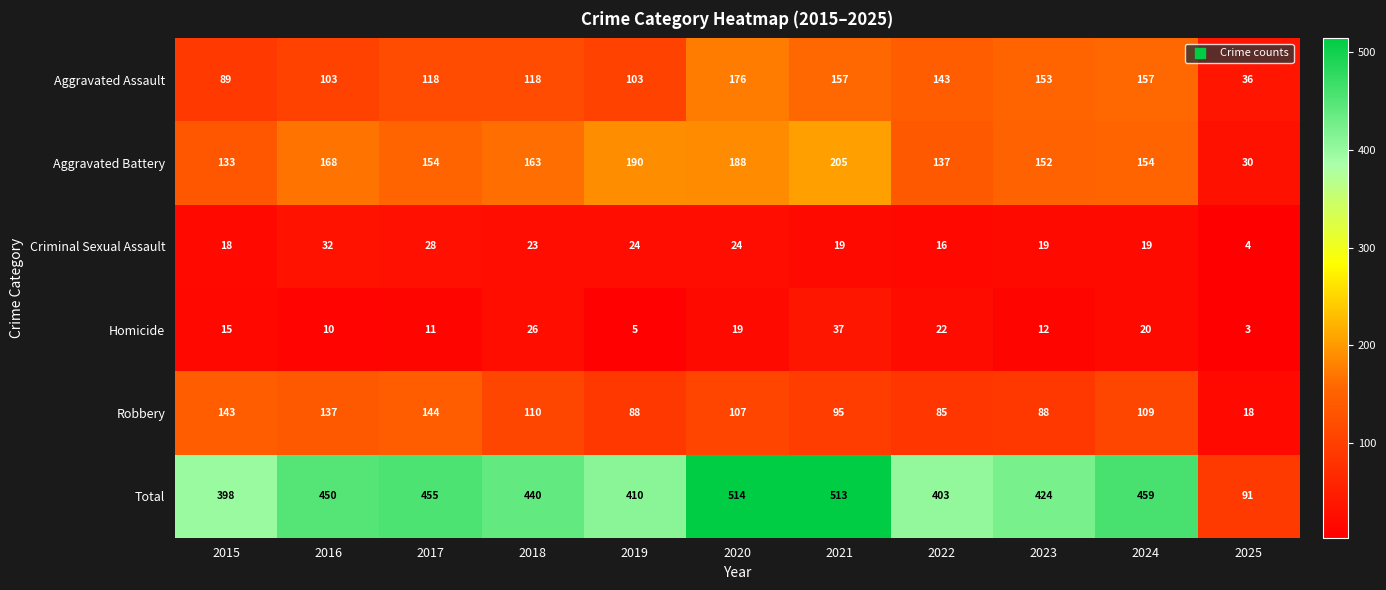

What is the minimum value for Aggravated Battery?

30